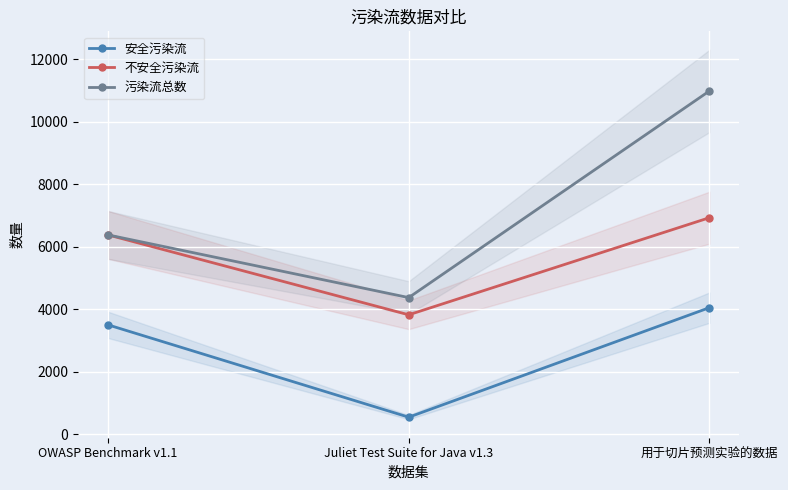

Which has a higher value, OWASP Benchmark v1.1 or Juliet Test Suite for Java v1.3?

OWASP Benchmark v1.1